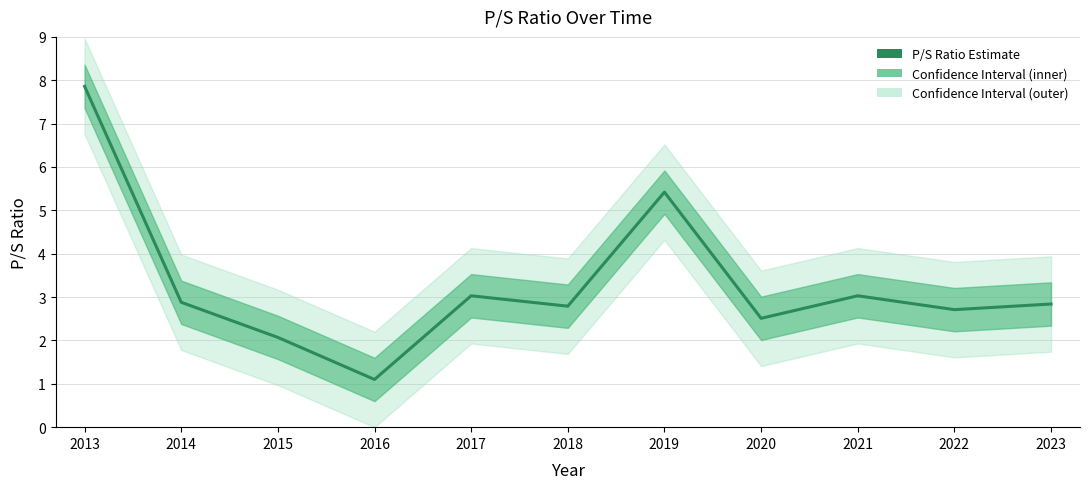

What is the value of the 6th point from the left?

2.8